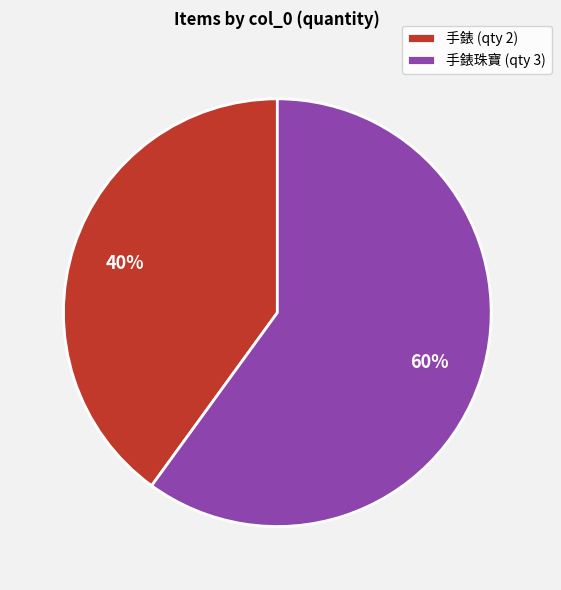

Approximately how many times larger is the value at 手錶 (qty 2) compared to 手錶珠寶 (qty 3)?

0.7